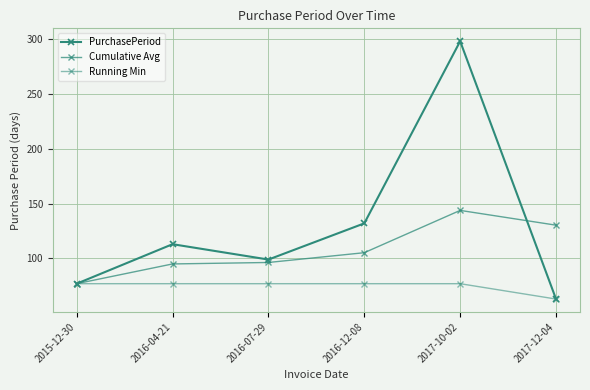

True or false: Running Min and PurchasePeriod intersect in this chart.

False